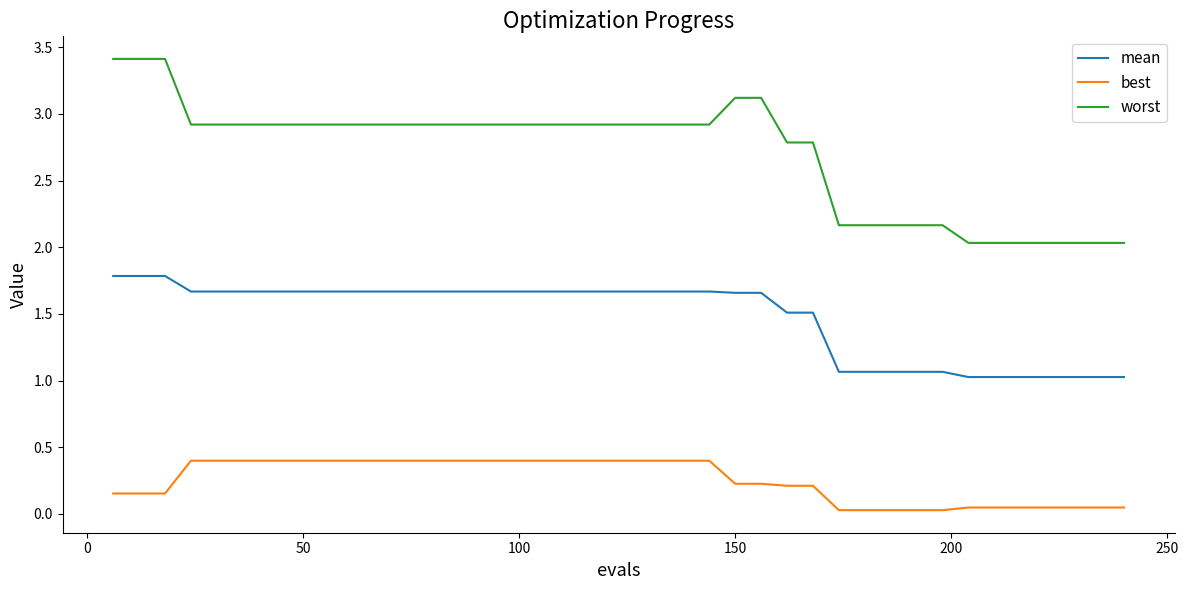

True or false: worst and best intersect in this chart.

False